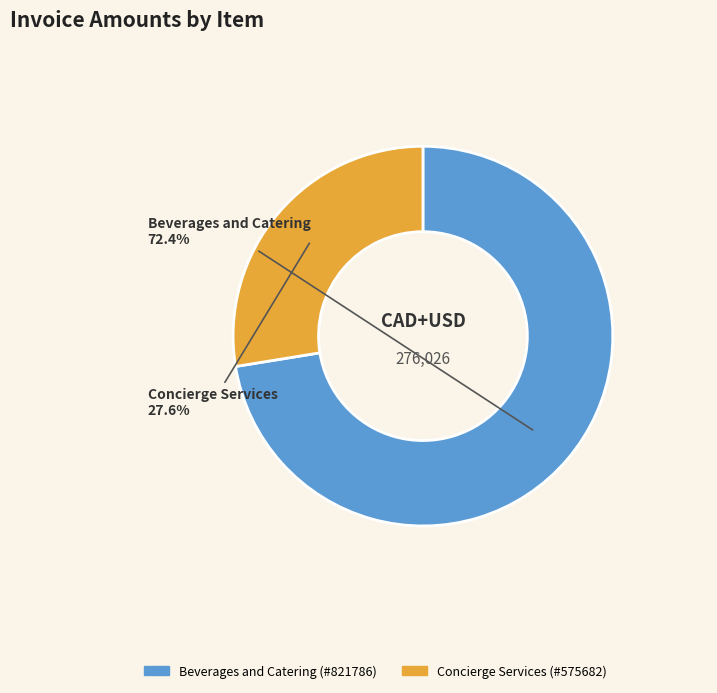

What is the largest slice in the pie chart?

Beverages and Catering